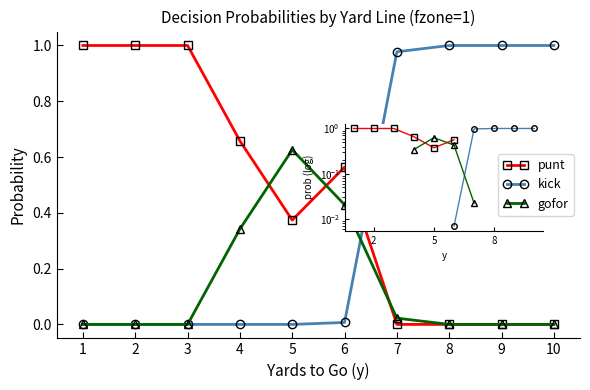

Does the chart have visible grid lines?

No